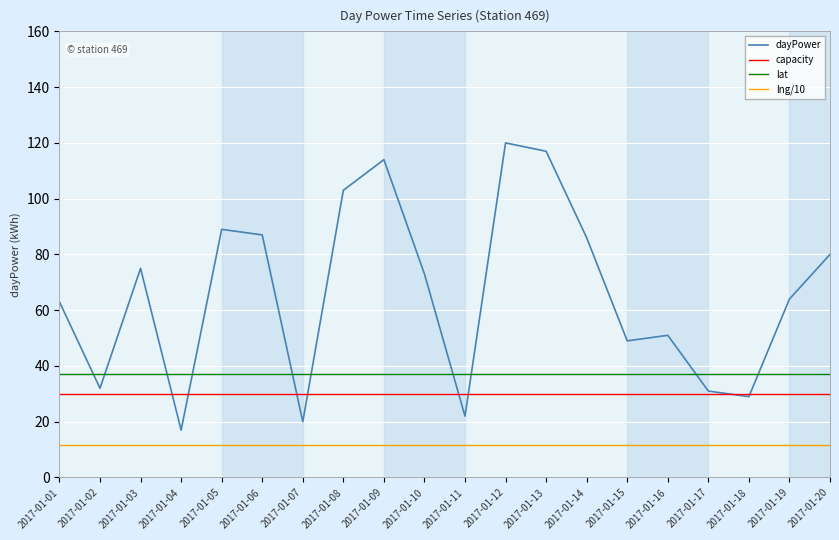

At which category does dayPower reach its first local peak?

2017-01-03